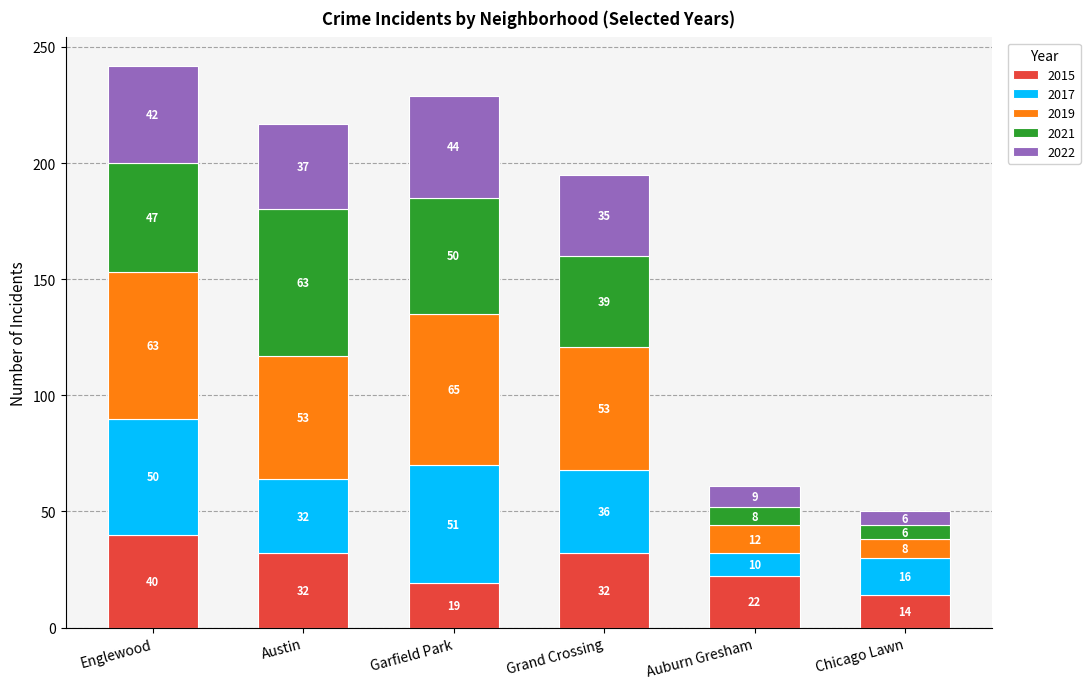

Where does the 2015 series first go above 32?

Englewood